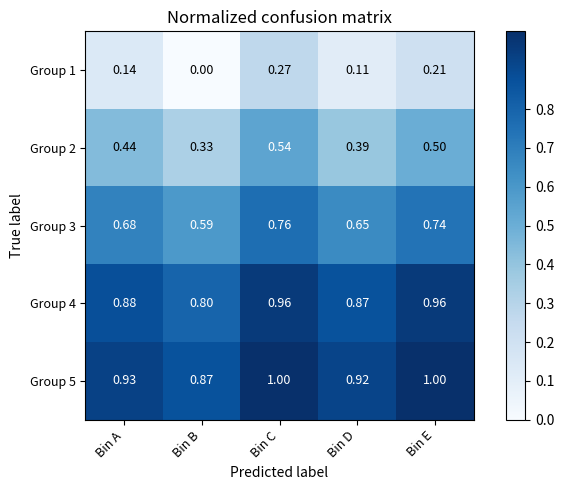

Where is Group 4 nearest to the value 0?

Bin B